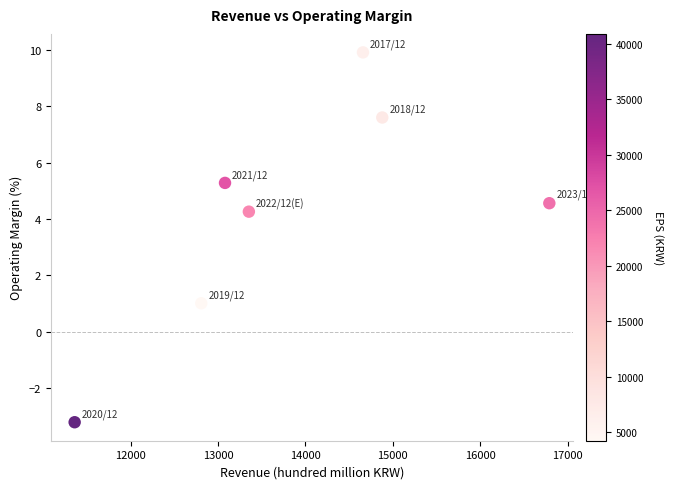

What Y value in the scatter plot is closest to 3?

4.3